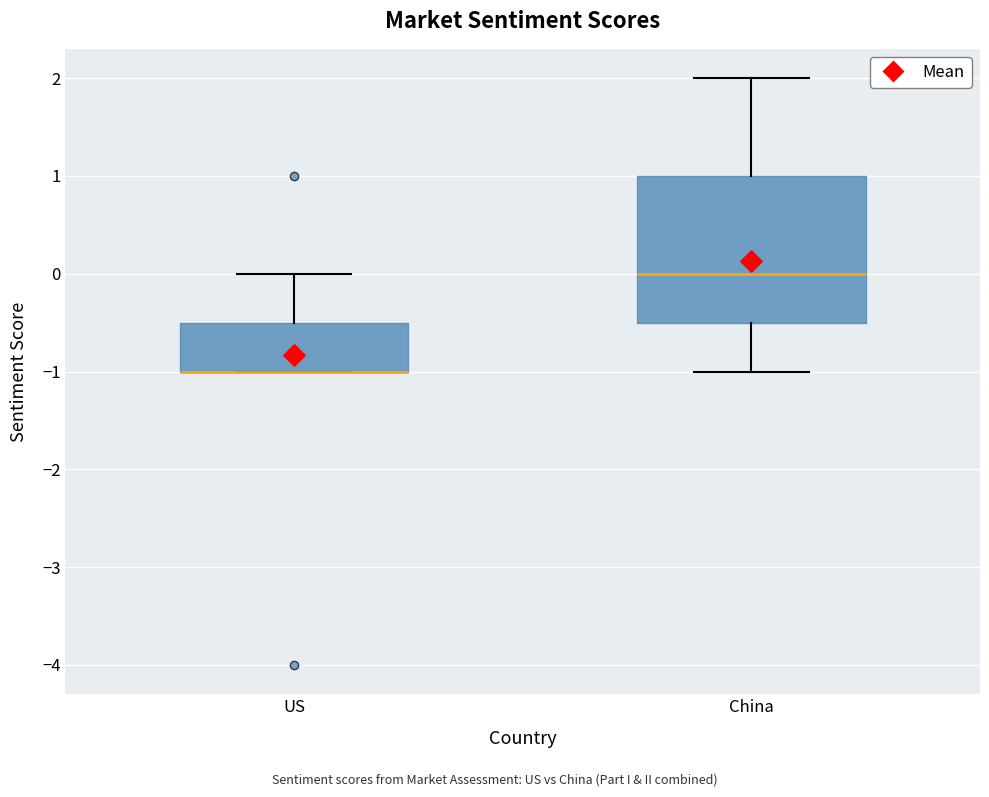

Reading left to right, transcribe this box plot: for each box, give where its median line is, the range the box spans, and where its two whiskers end, as read against the y-axis. The values are not printed on the chart, so give them approximately, as read against the axis.

US: median -1.0 (drawn on the box's lower edge), box -1.0 to -0.5, whiskers -1.0 to 0.0
China: median 0.0, box -0.5 to 1.0, whiskers -1.0 to 2.0